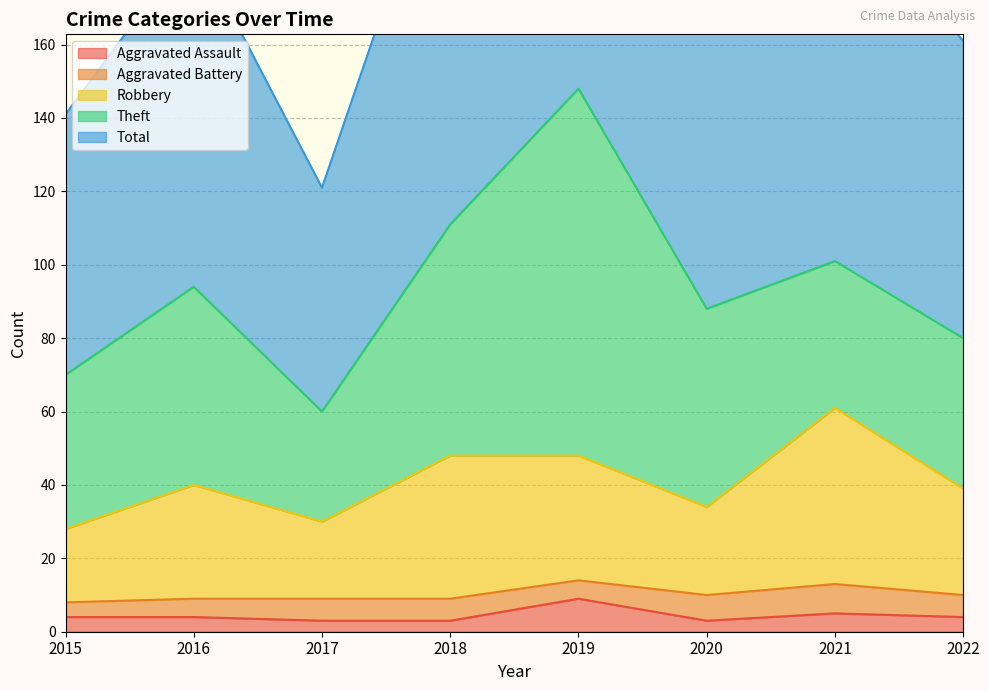

What is the difference between the Aggravated Assault values at 2017 and 2019?

6